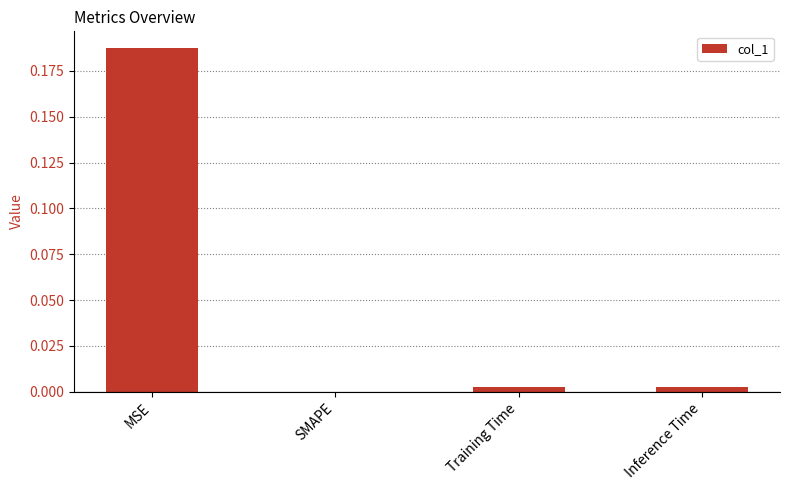

At which category does the chart reach its peak across all series?

MSE